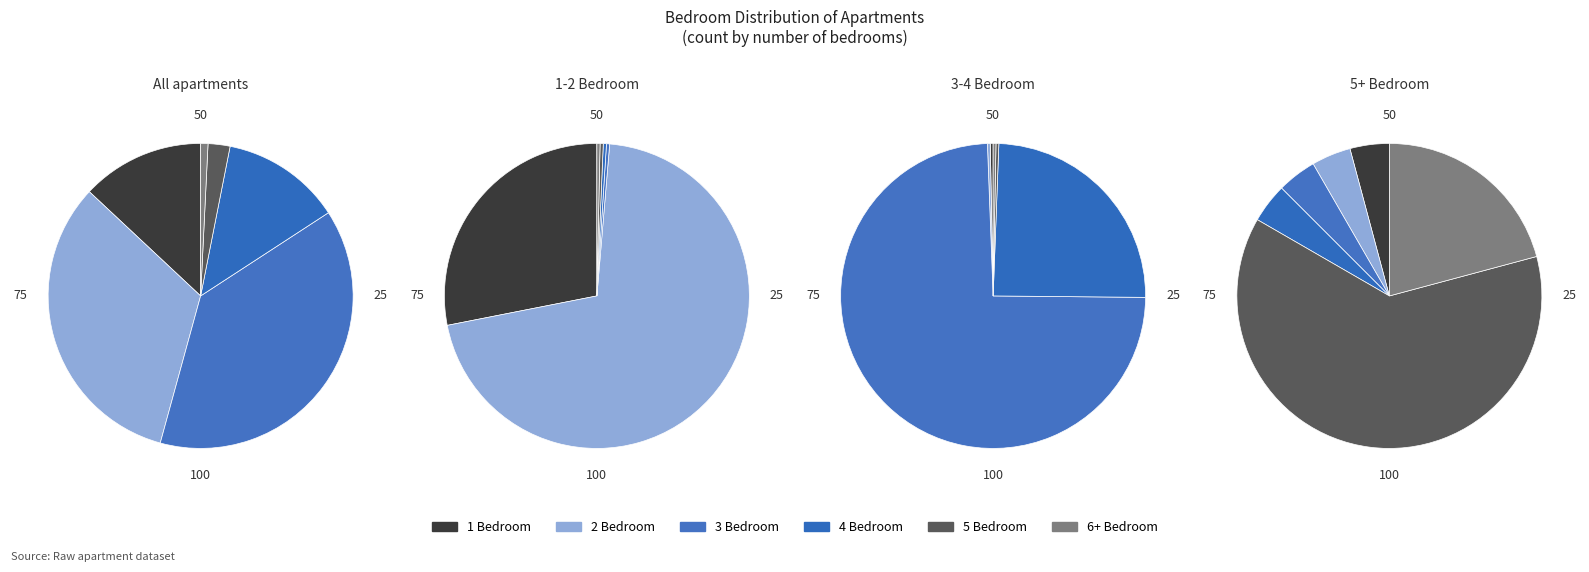

What is the smallest slice in the pie chart?

6+ Bedroom